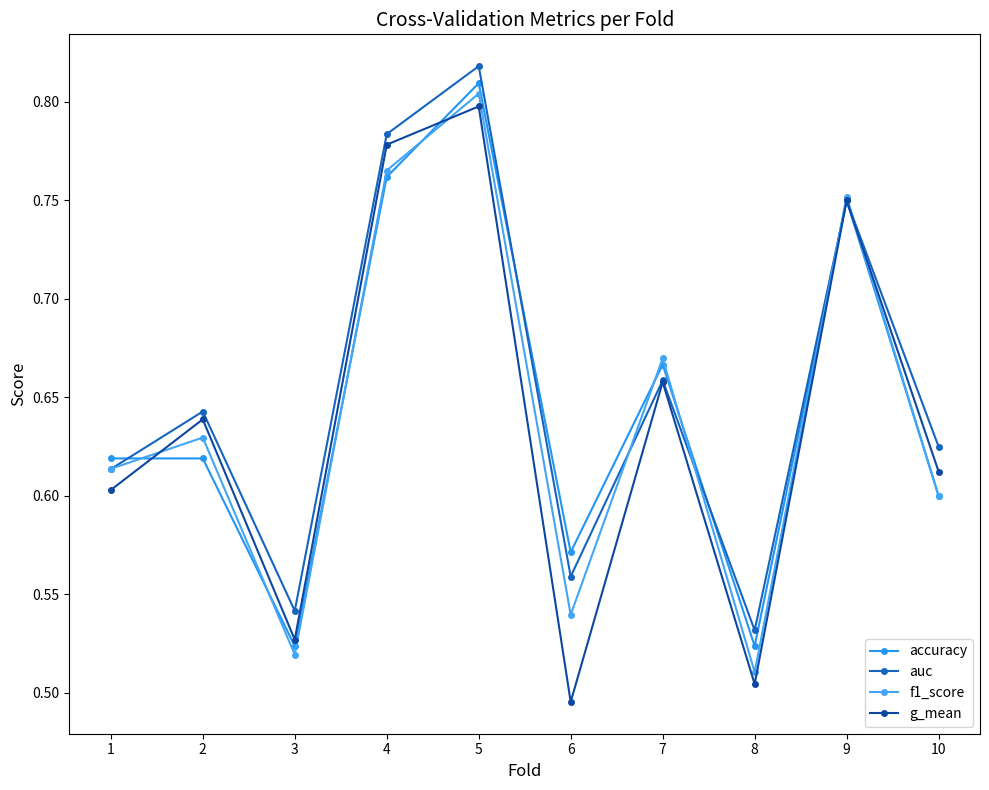

What is the highest value of the auc series?

0.8